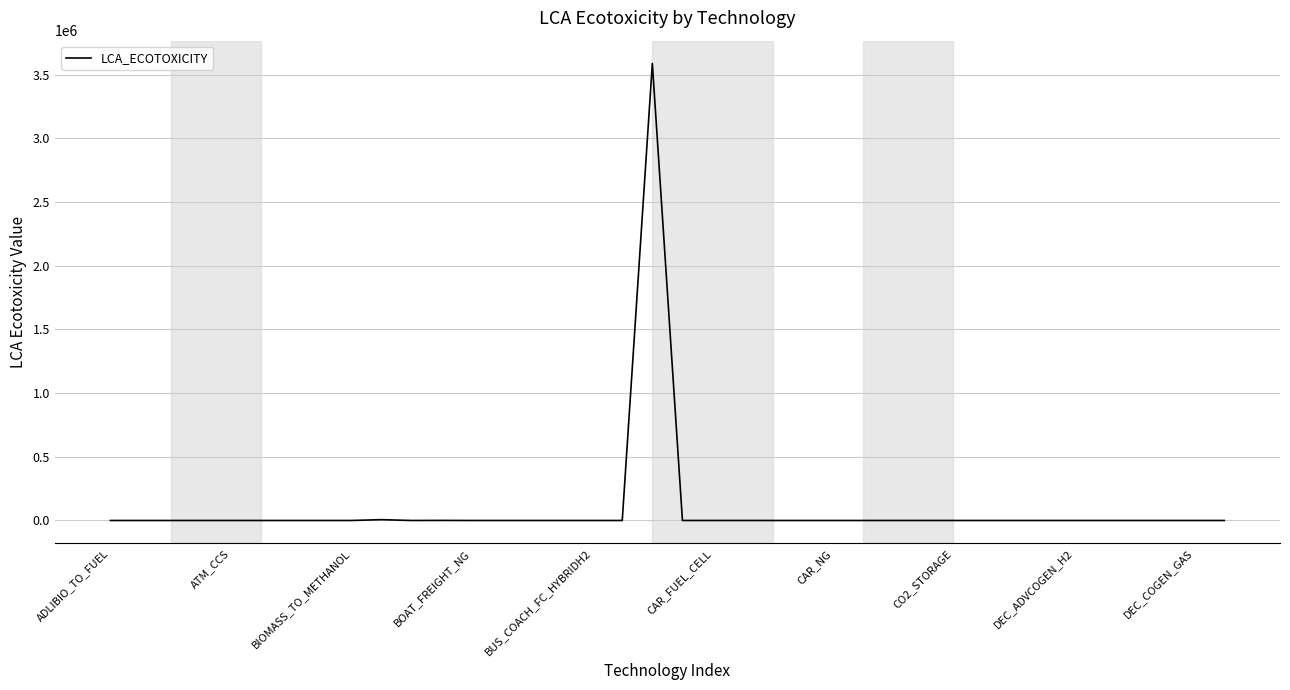

What is the maximum value shown in the chart?

3588431.0